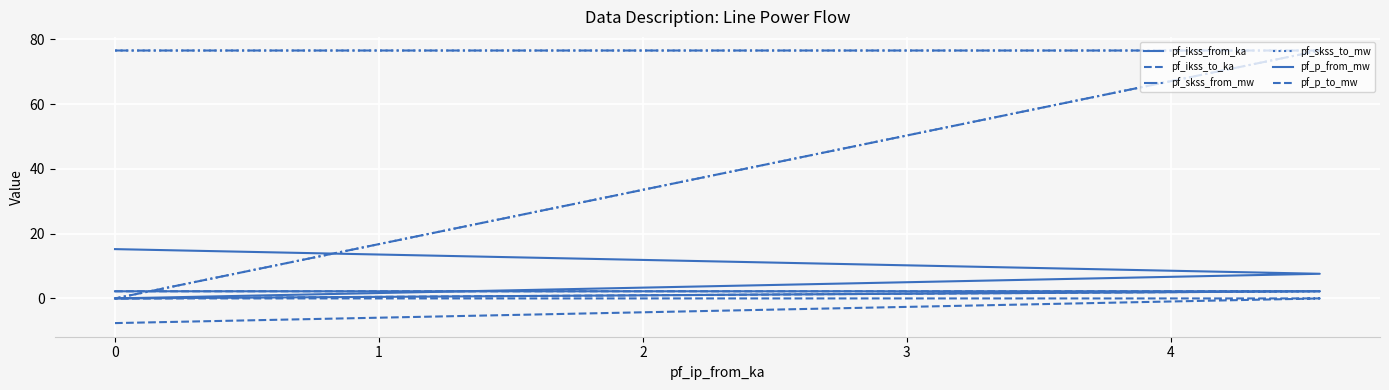

Is this an area chart (filled region under the line)?

No